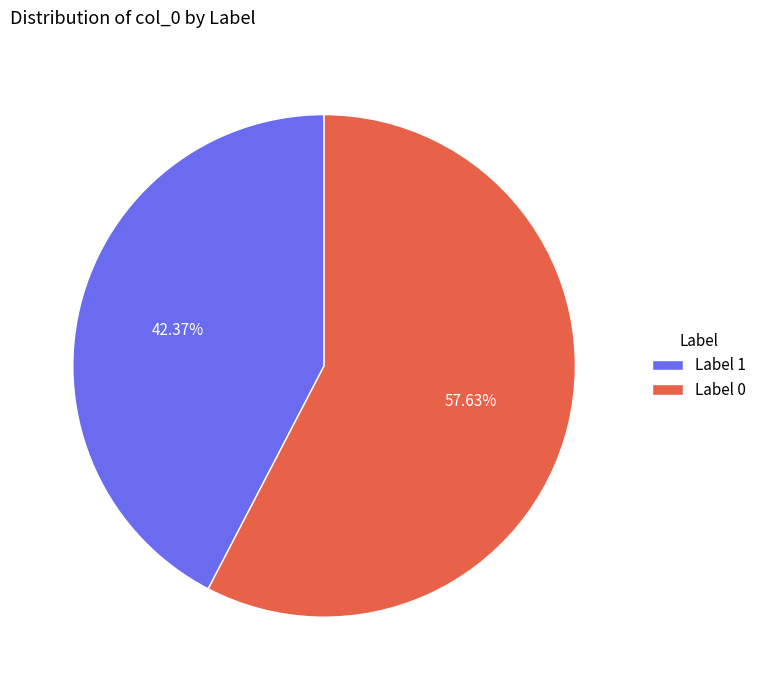

Approximately how many times larger is the value at Label 0 compared to Label 1?

1.4